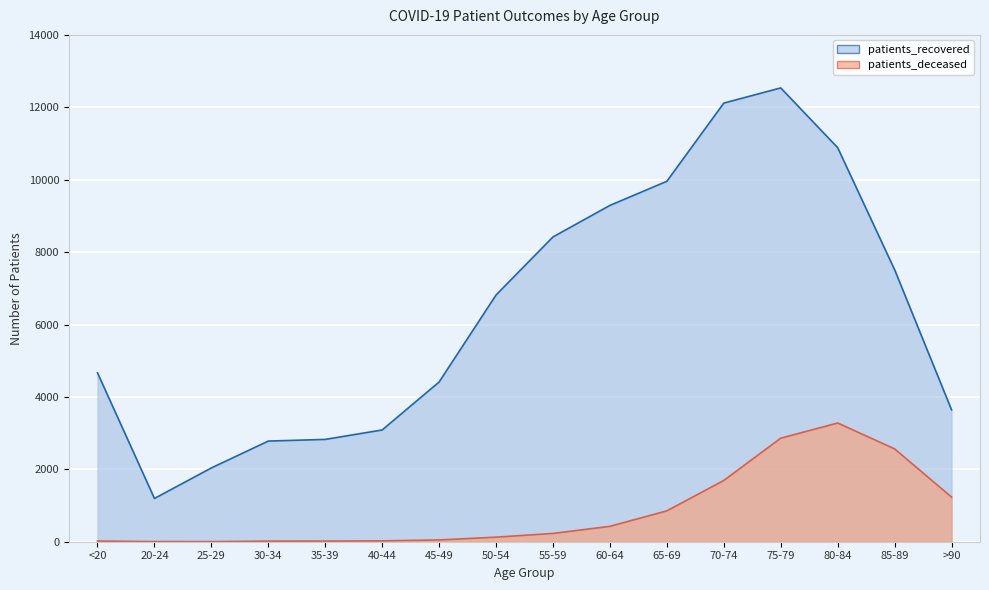

What is the label of the 10th point from the right?

45-49